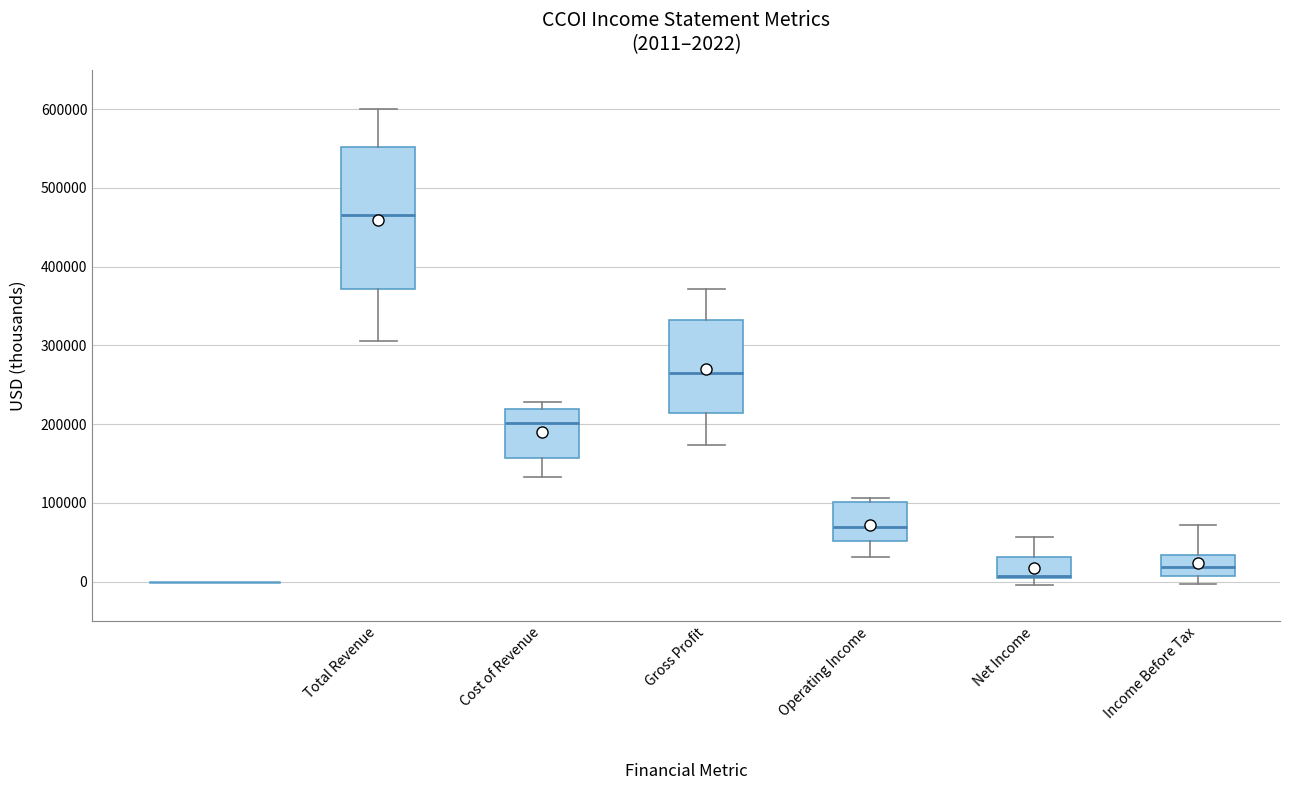

Which box is the tallest, from its lower edge to its upper edge?

Total Revenue